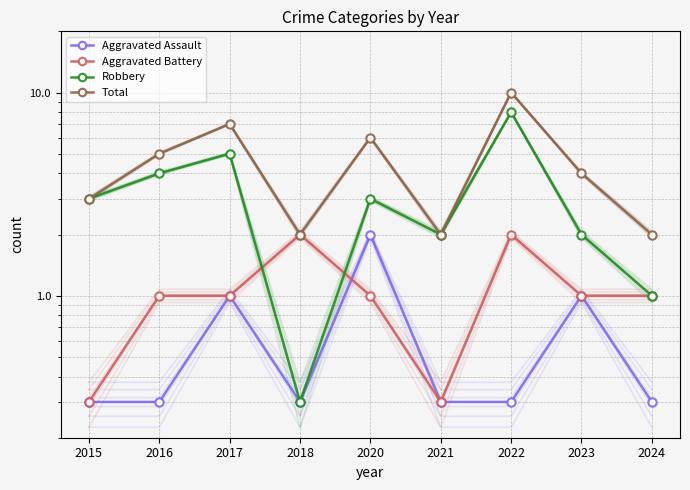

At which label is Aggravated Assault closest to 1?

2017